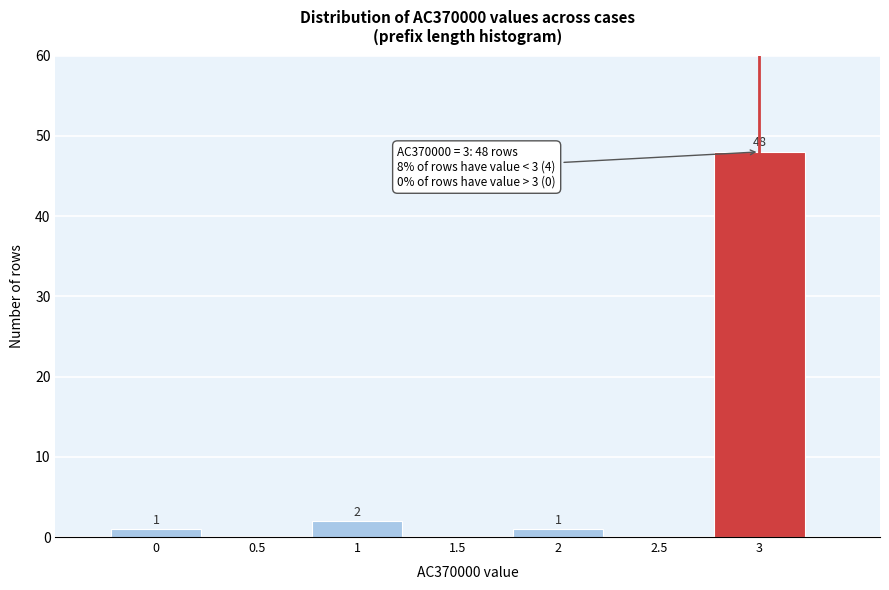

Over which range of the x-axis is the bar tallest?

2.75 to 3.25